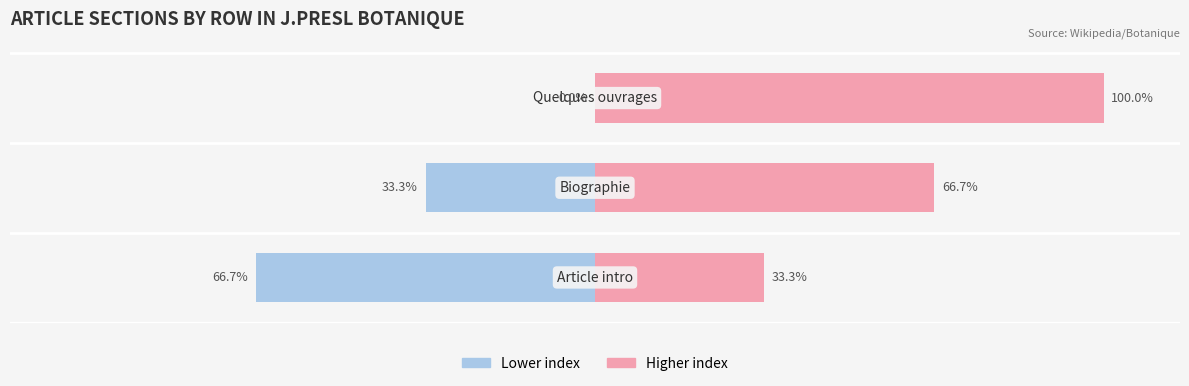

What is the difference between the highest and lowest values at 1?

100.0